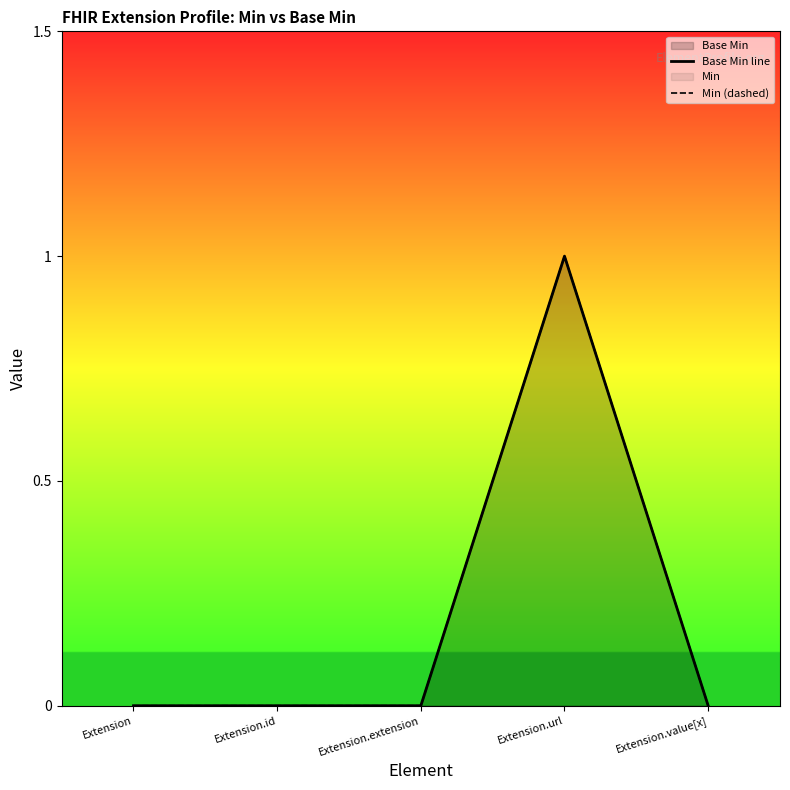

What position from the right is Extension.url?

2